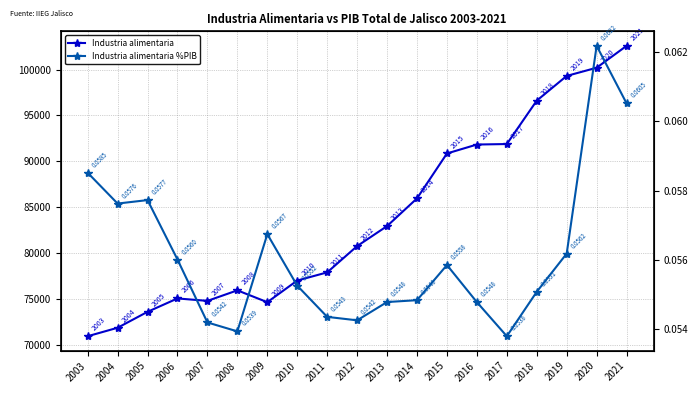

Reading left to right, extract all data points from this chart.

Industria alimentaria: 2003=70931.3	2004=71852.9	2005=73591.3	2006=75048.5	2007=74783.5	2008=75931.6	2009=74640.7	2010=77000.4	2011=77890.2	2012=80753.8	2013=82935.9	2014=85954.1	2015=90849.4	2016=91823.7	2017=91877.3	2018=96608.4	2019=99302.4	2020=100194.5	2021=102578.9
Industria alimentaria %PIB: 2003=0.1	2004=0.1	2005=0.1	2006=0.1	2007=0.1	2008=0.1	2009=0.1	2010=0.1	2011=0.1	2012=0.1	2013=0.1	2014=0.1	2015=0.1	2016=0.1	2017=0.1	2018=0.1	2019=0.1	2020=0.1	2021=0.1